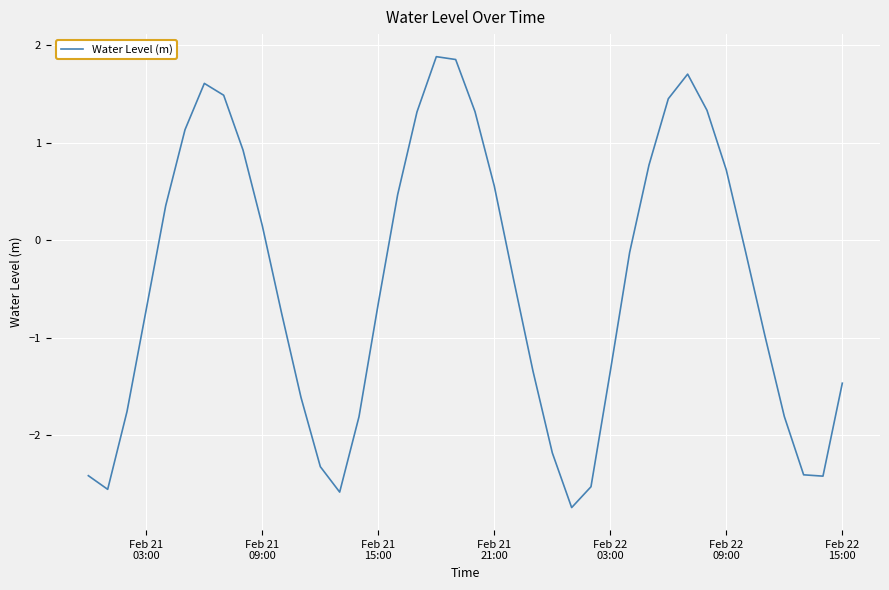

How many lines are shown in the chart?

1